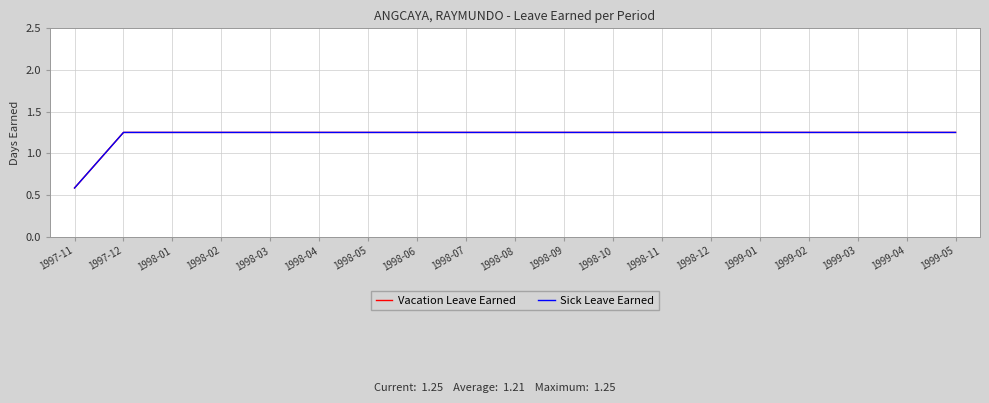

What is the difference between the maximum and minimum values in the Sick Leave Earned series?

0.7